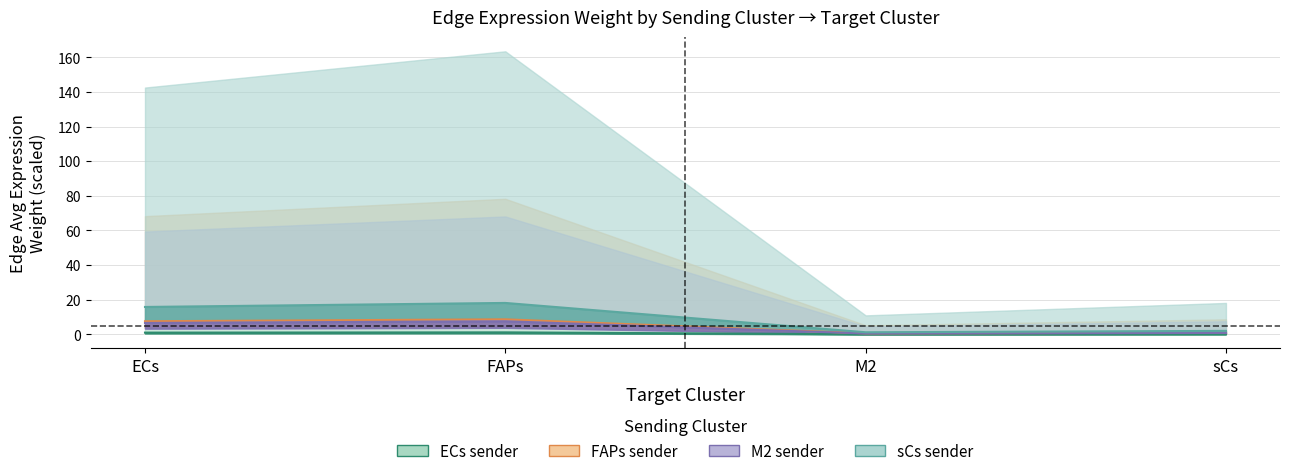

How many categories are shown in the chart?

4